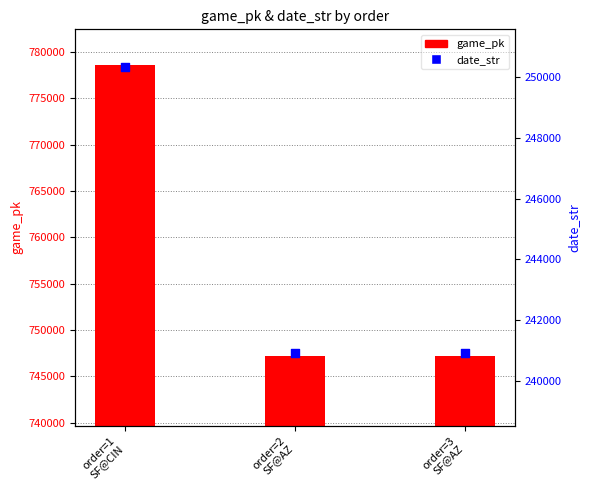

At how many categories does at least one series exceed 525074?

3